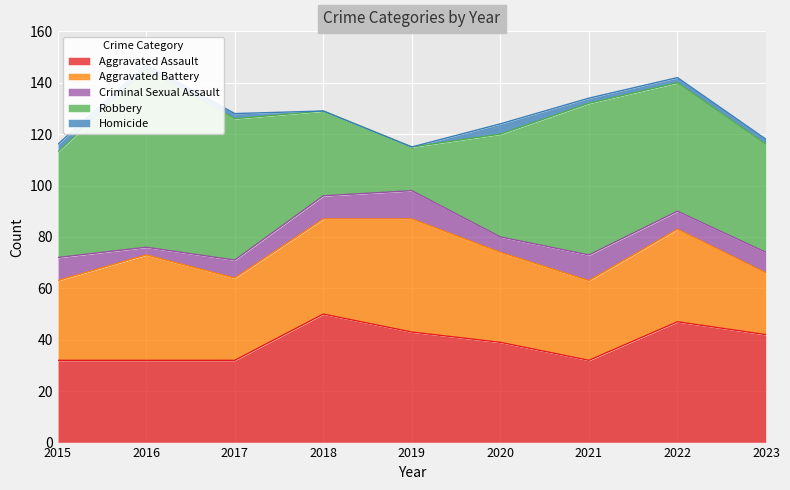

Is the value of Criminal Sexual Assault at 2019 greater than the value of Aggravated Battery at 2023?

No